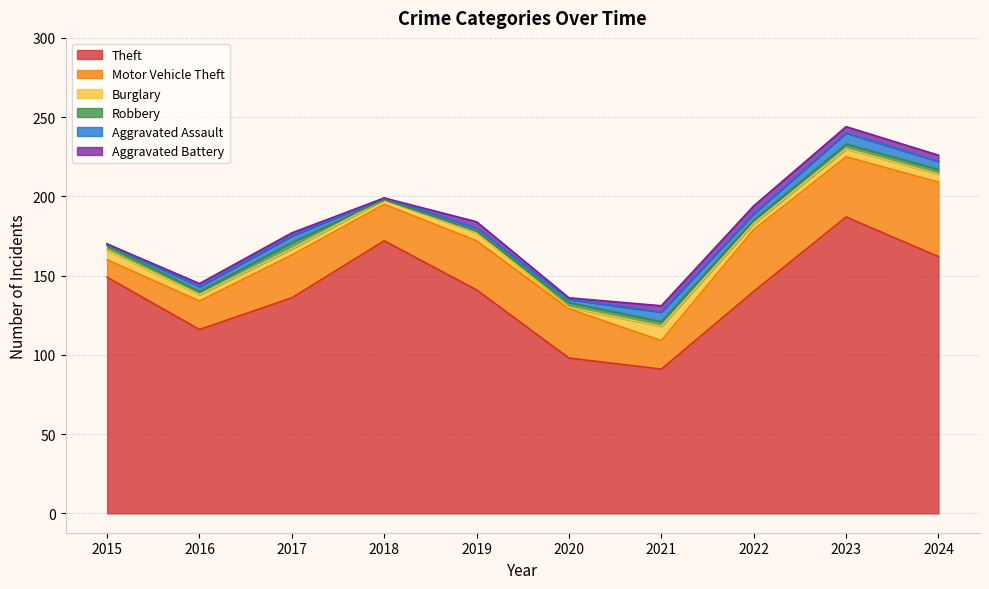

True or false: Motor Vehicle Theft and Theft cross at least once.

False